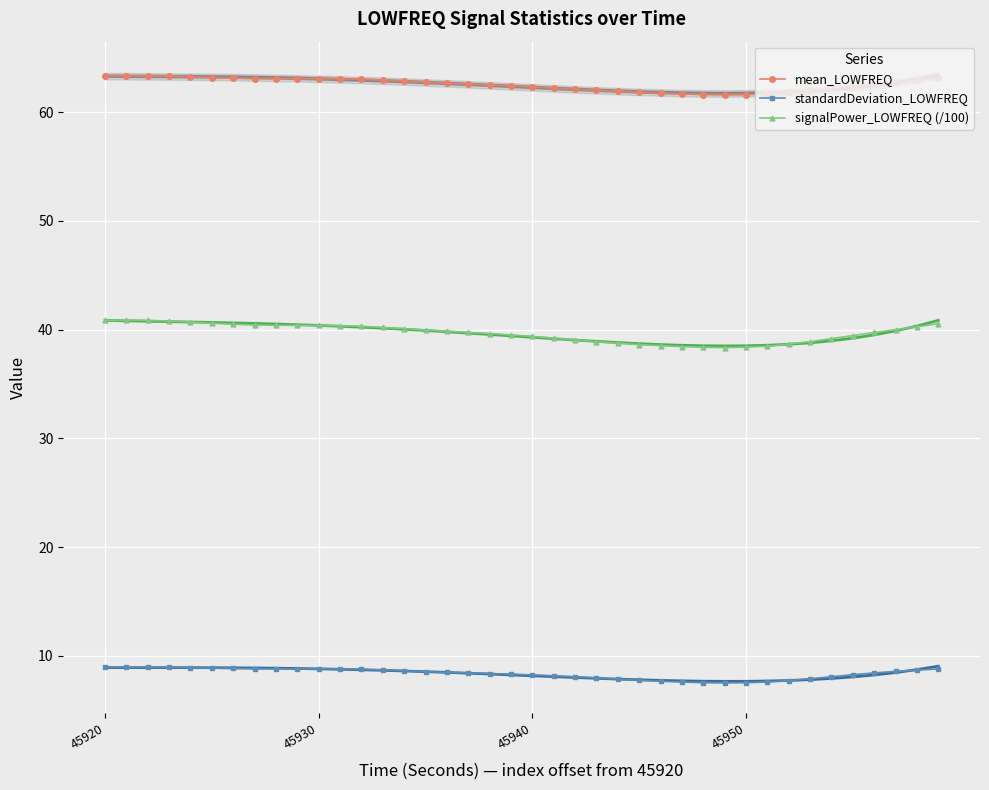

What is the difference between the highest and lowest values at 23?

54.0